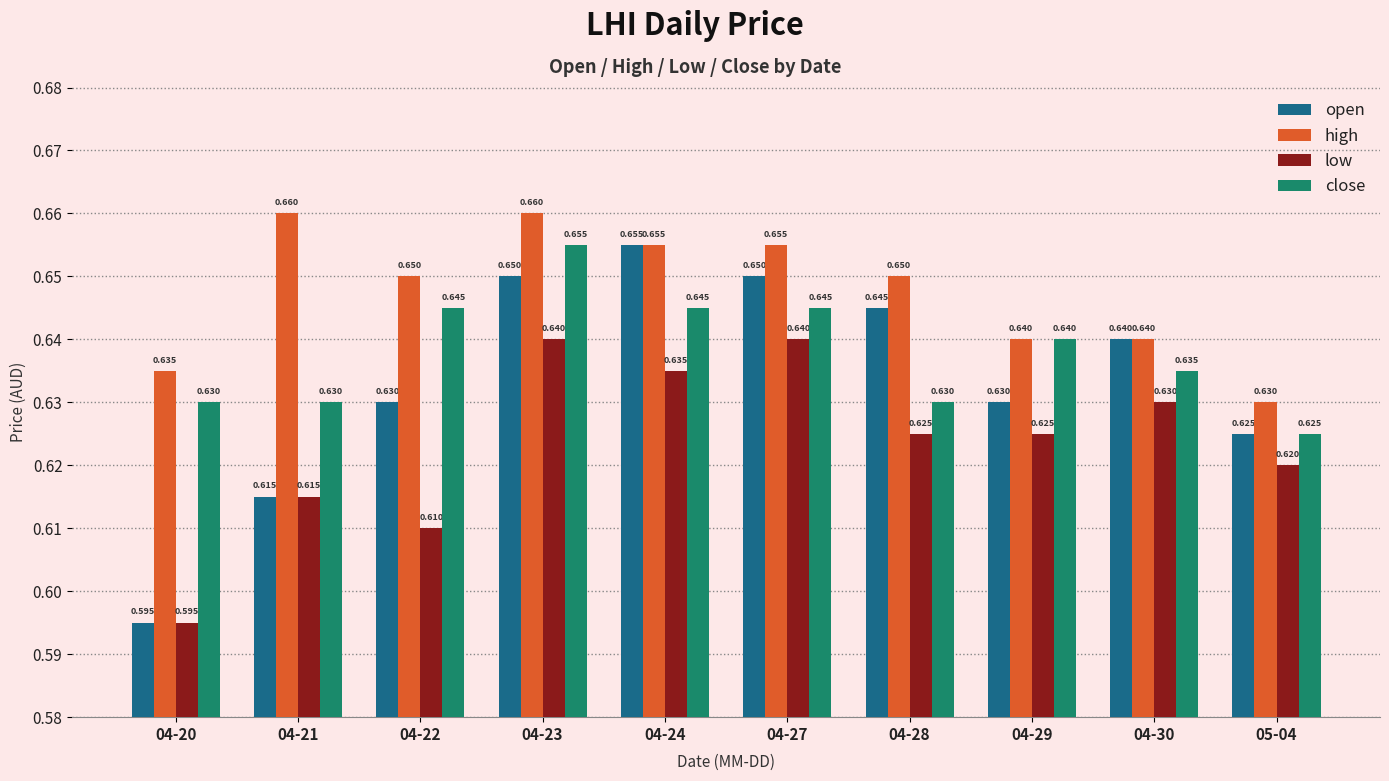

List the series in order of their overall mean, lowest first.

low, open, close, high